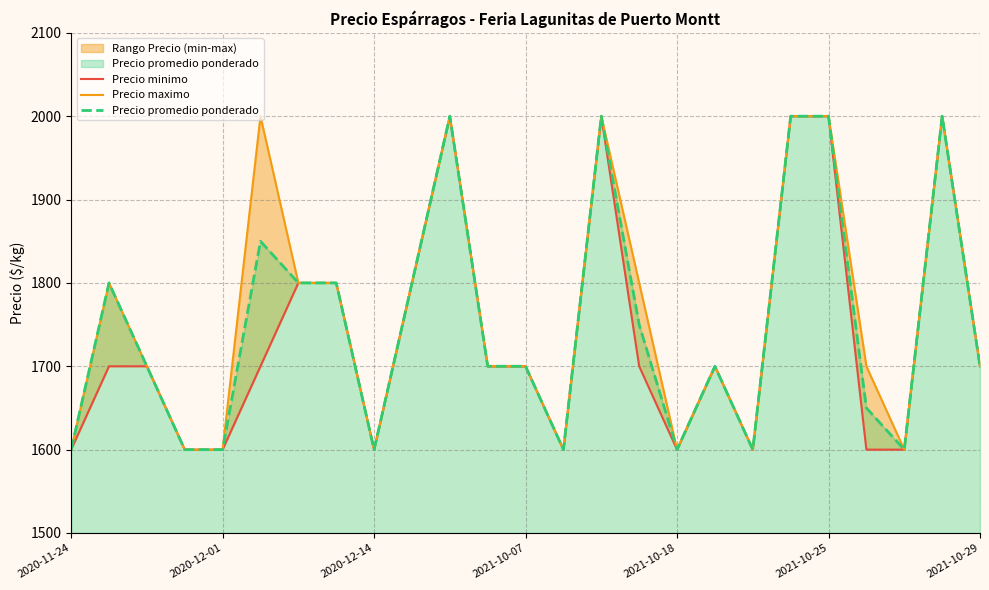

How many lines are shown in the chart?

3